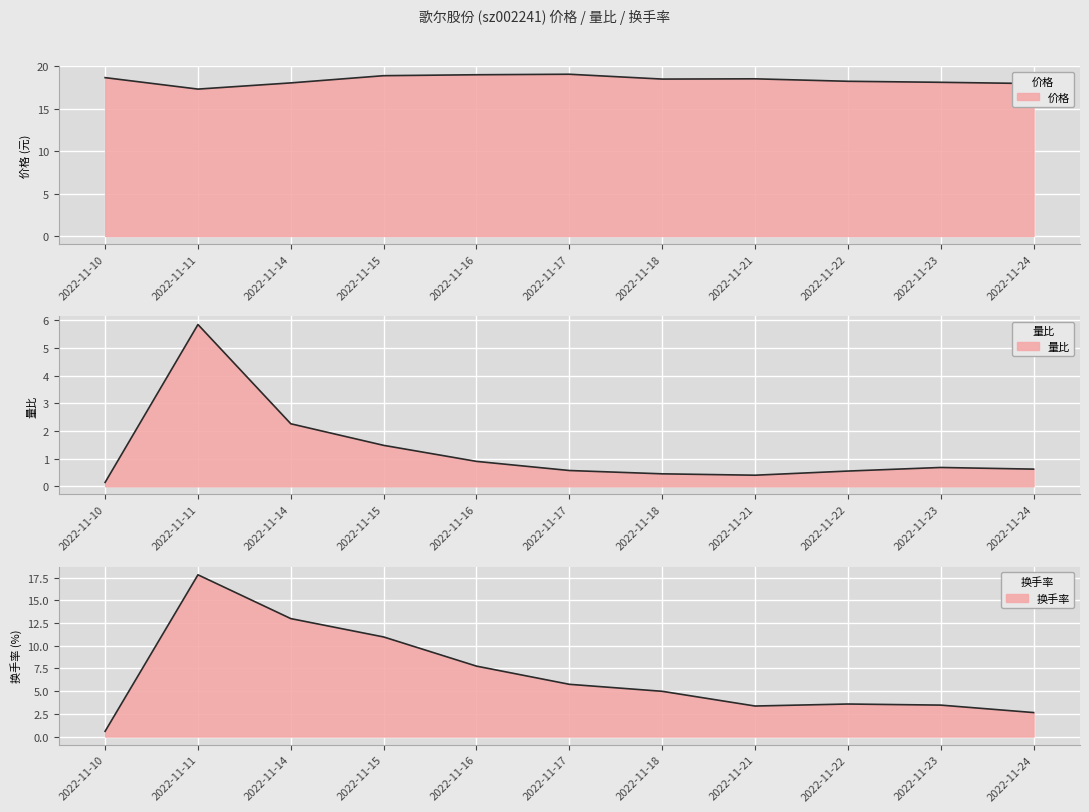

How many values in the 换手率 series exceed 4?

6